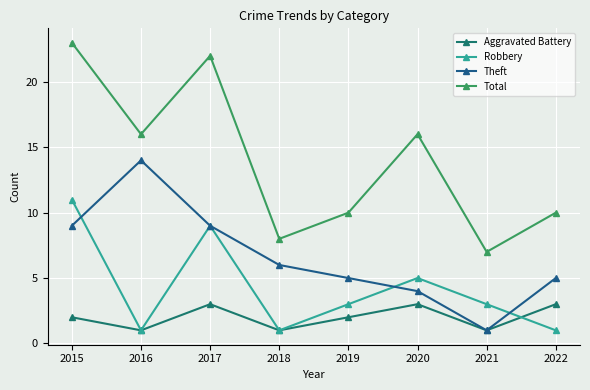

True or false: Theft has more than 2 interior local peaks.

False